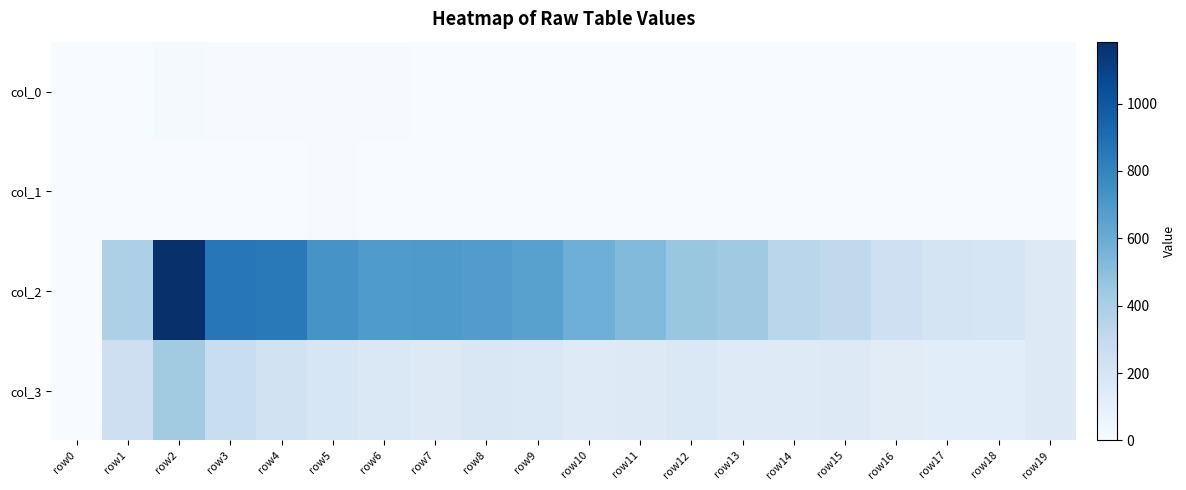

At which category is the sum across all series the highest?

row2